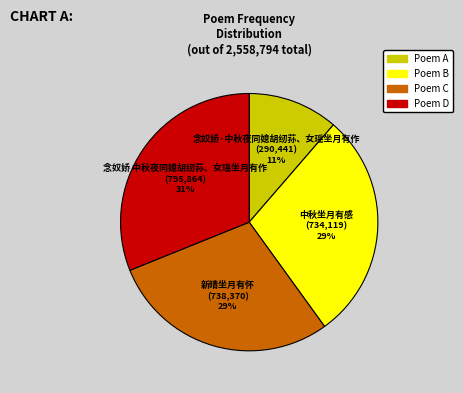

To the nearest percent, what is the average slice percentage?

25%